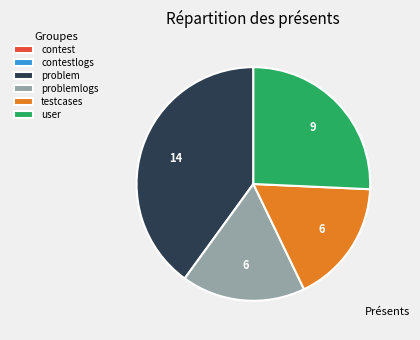

The user slice represents 14% of the pie. True or false?

False